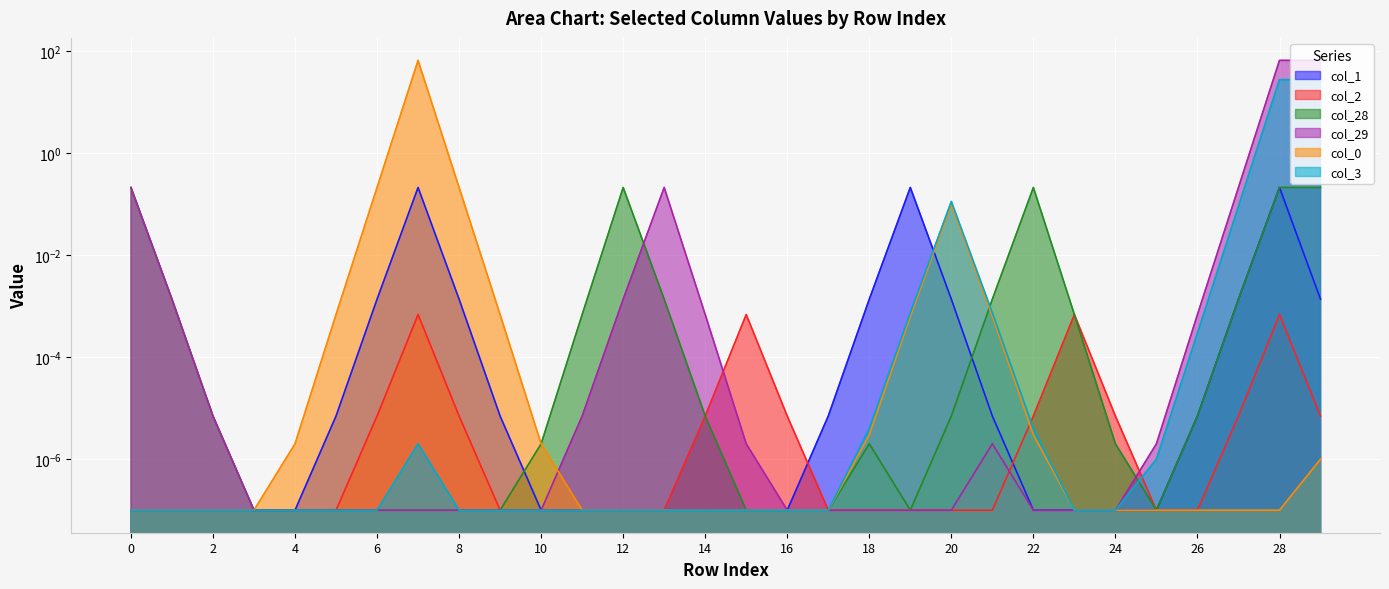

How many lines are shown in the chart?

6